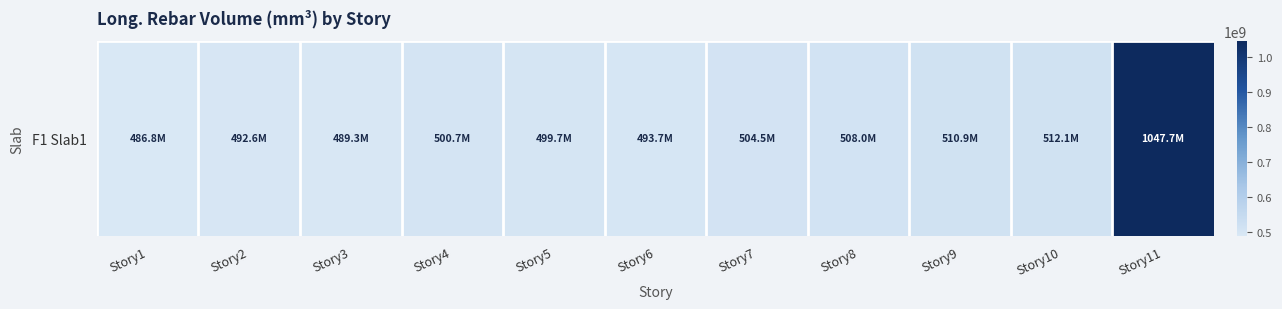

The value at Story5 is 156483251.8. True or false?

False